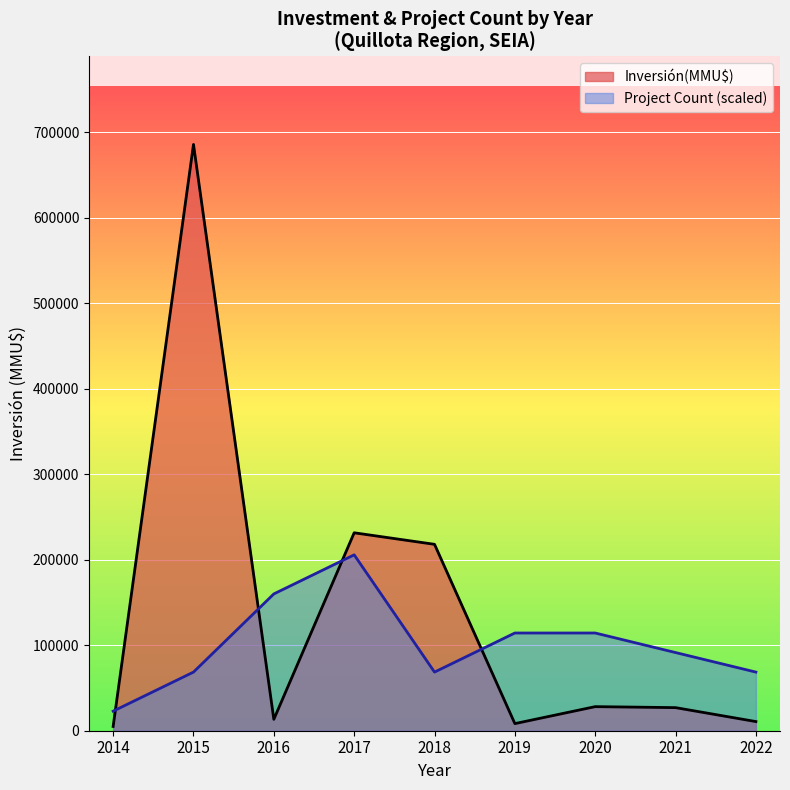

Rank the series by their average value, from lowest to highest.

Project Count (scaled), Inversión(MMU$)